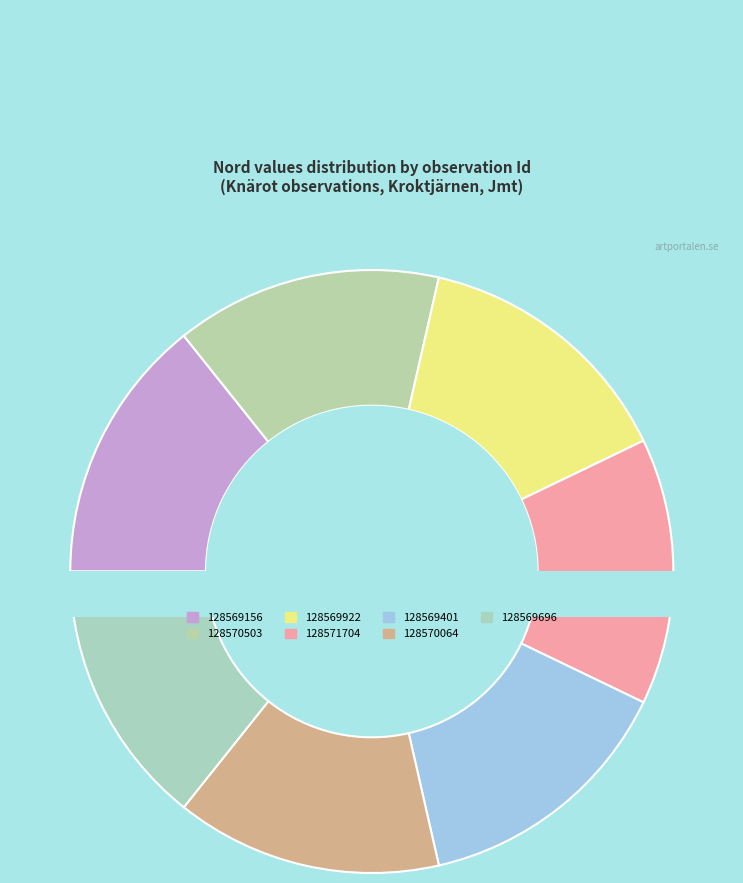

What is the largest slice in the pie chart?

128571704